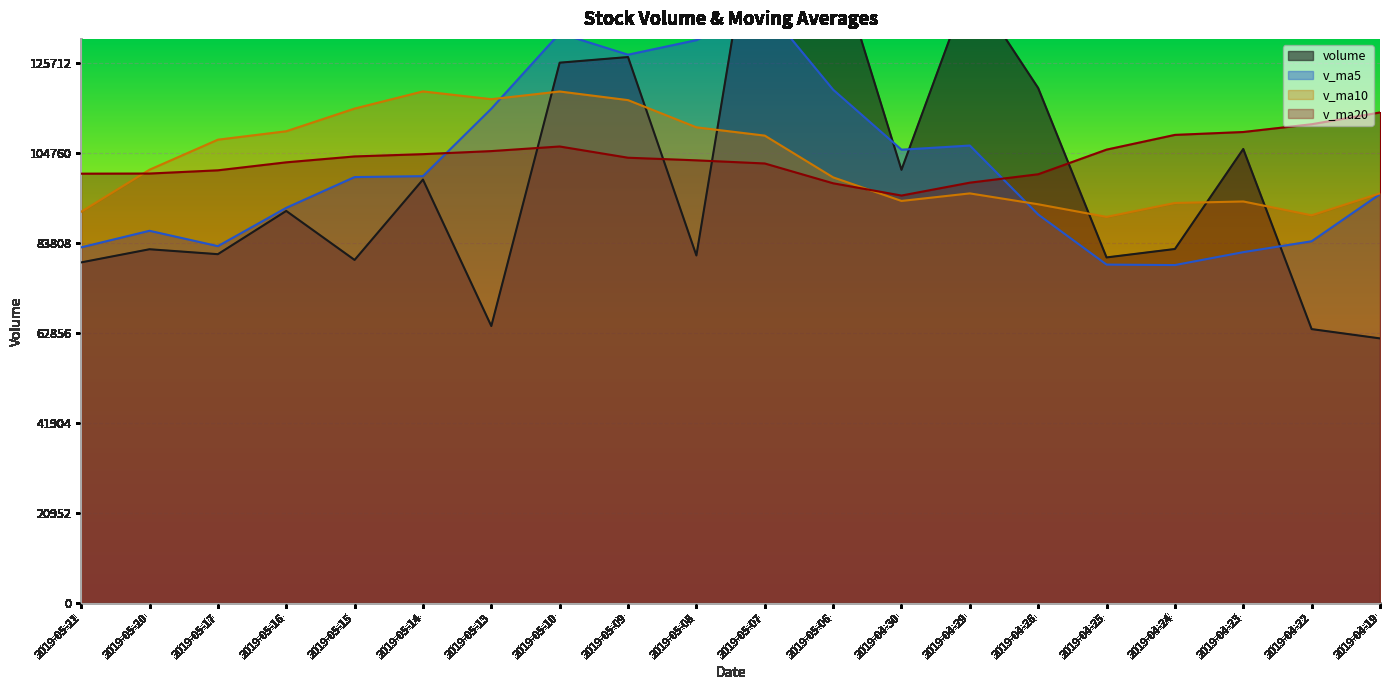

What is the difference between the highest and lowest values at 2019-05-10?

26373.3